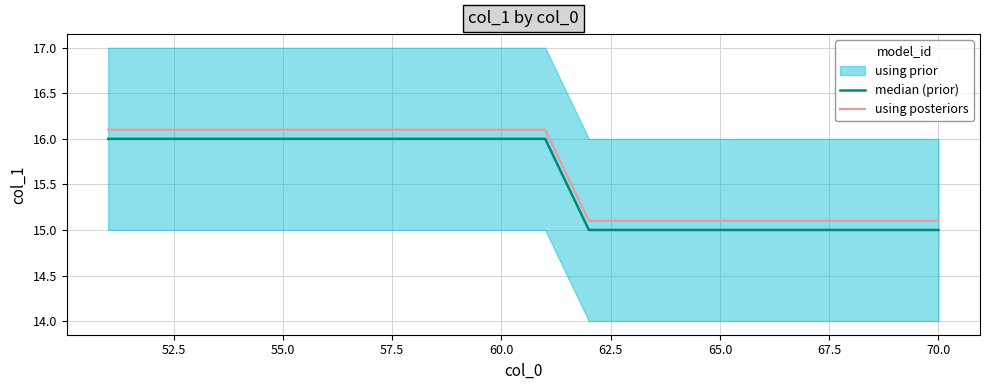

True or false: using posteriors and median (prior) cross at least once.

False